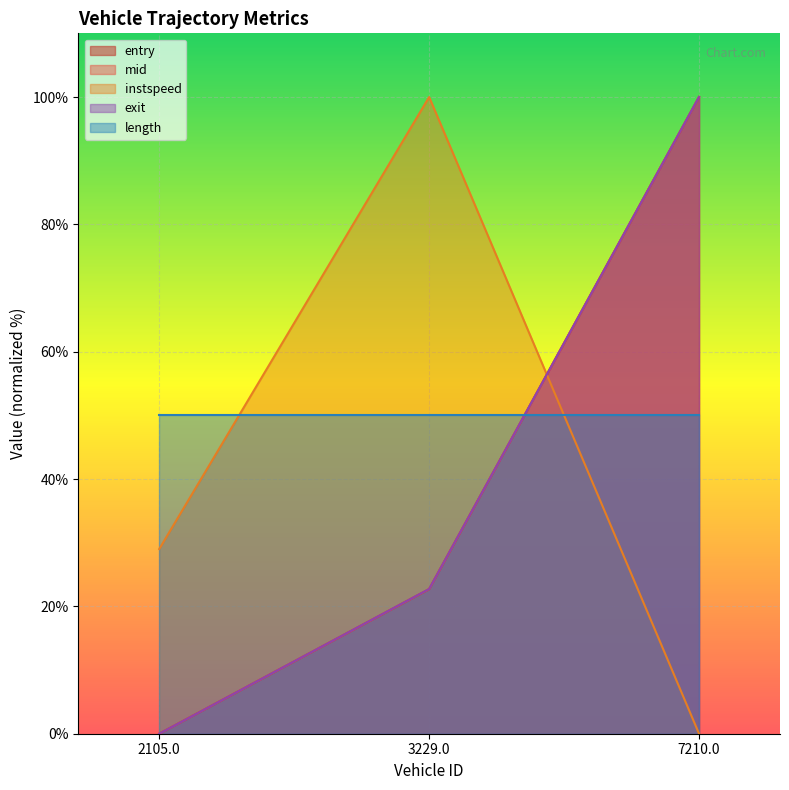

At which label is entry closest to 50?

3229.0